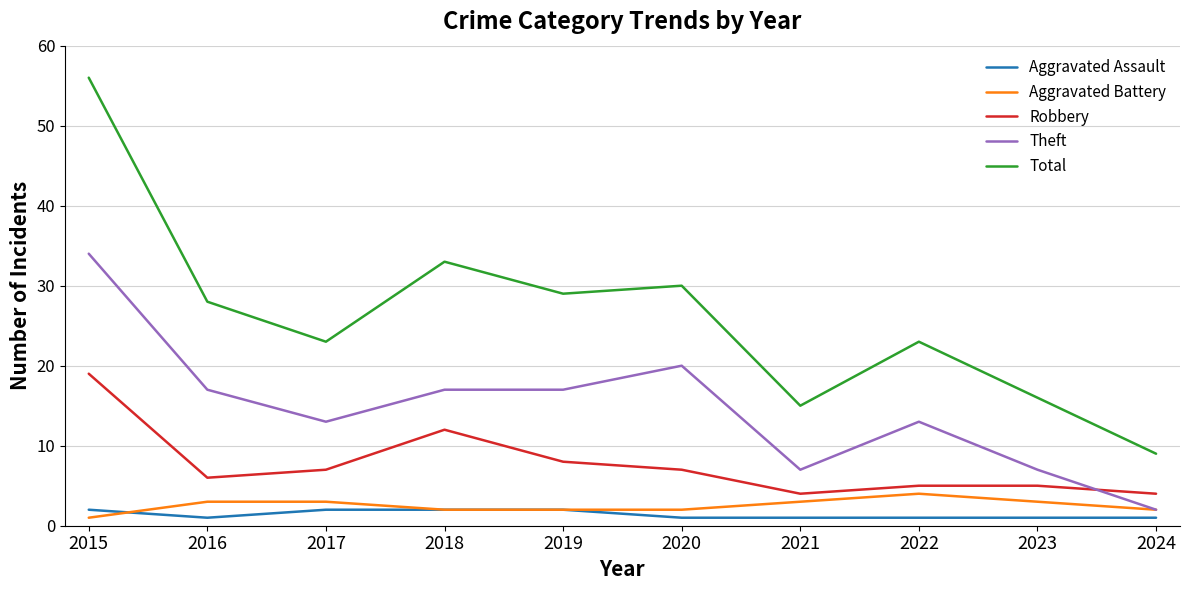

What is the maximum value for Aggravated Assault?

2